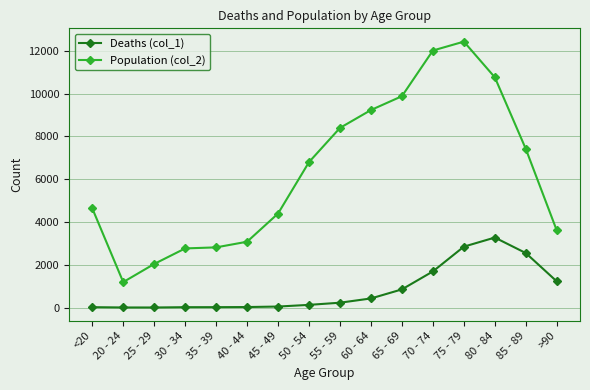

Which series has the largest range (max minus min)?

Population (col_2)